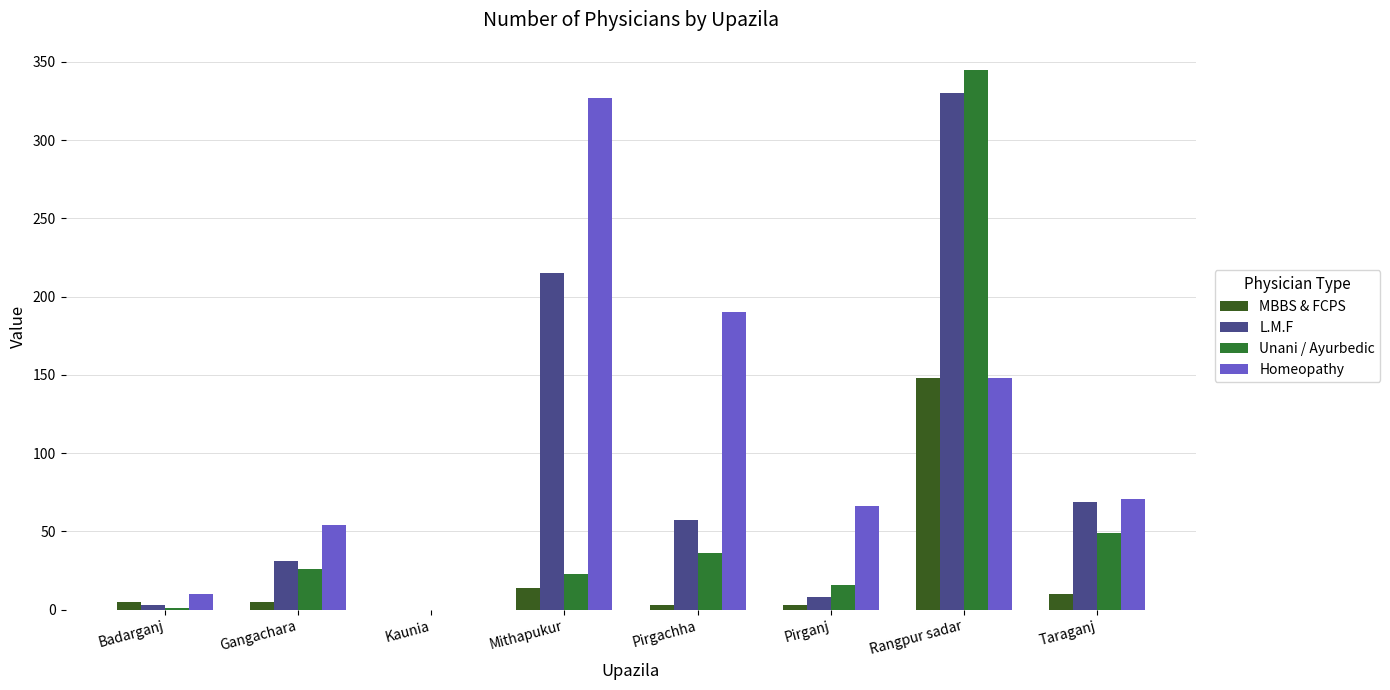

What is the average value of the Unani / Ayurbedic series?

62